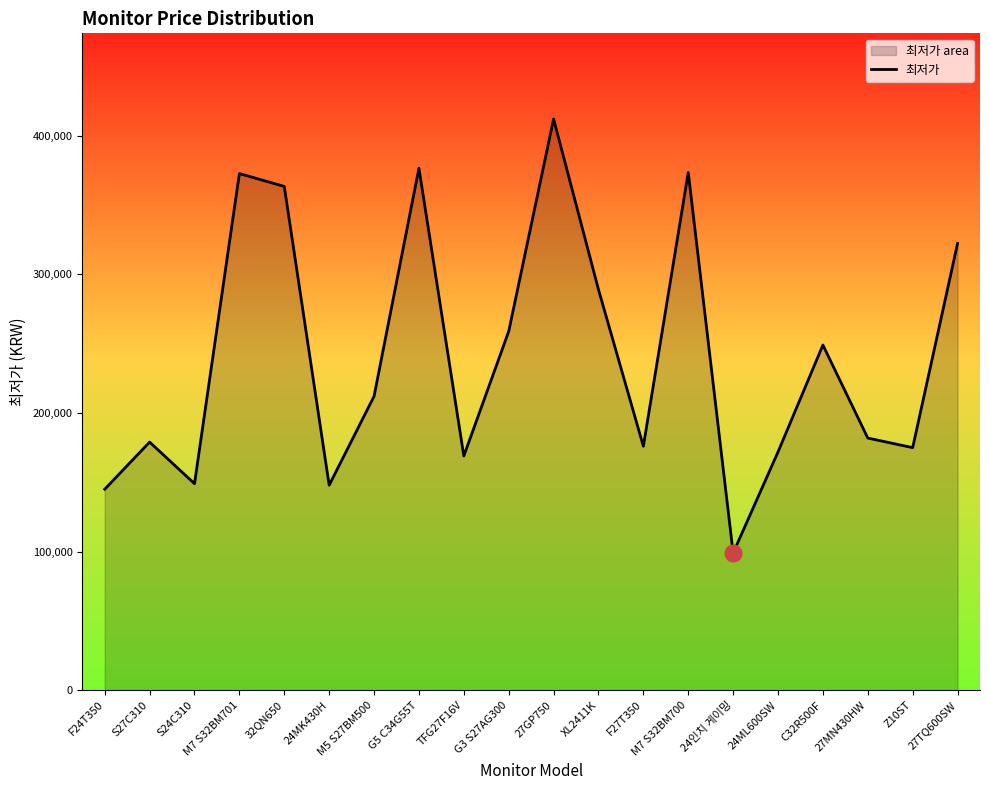

Does the chart display data point markers on the line(s)?

No